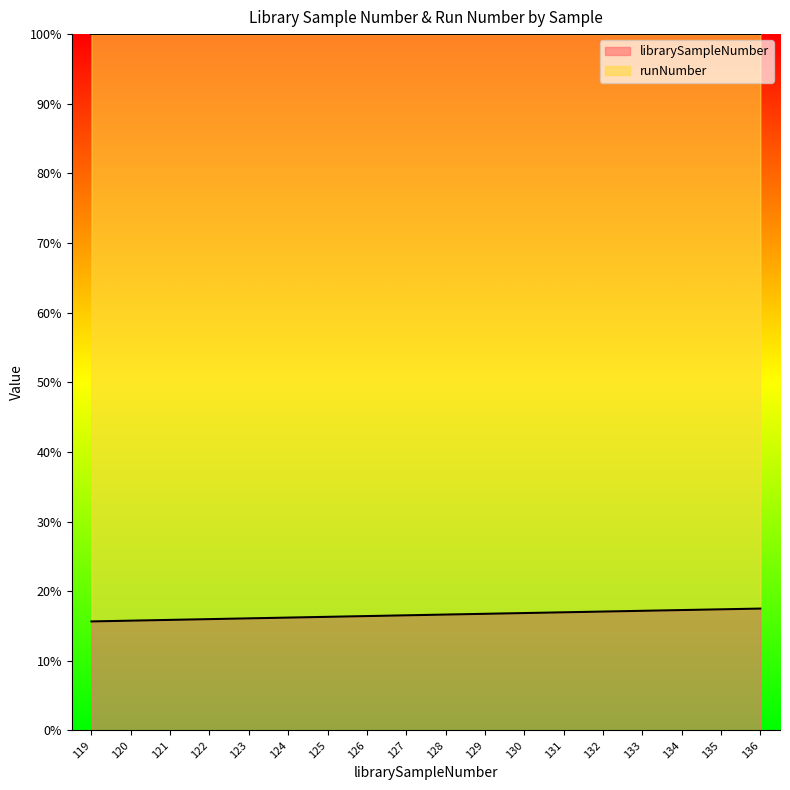

The chart shows a value of 6.7 at 133. True or false?

False